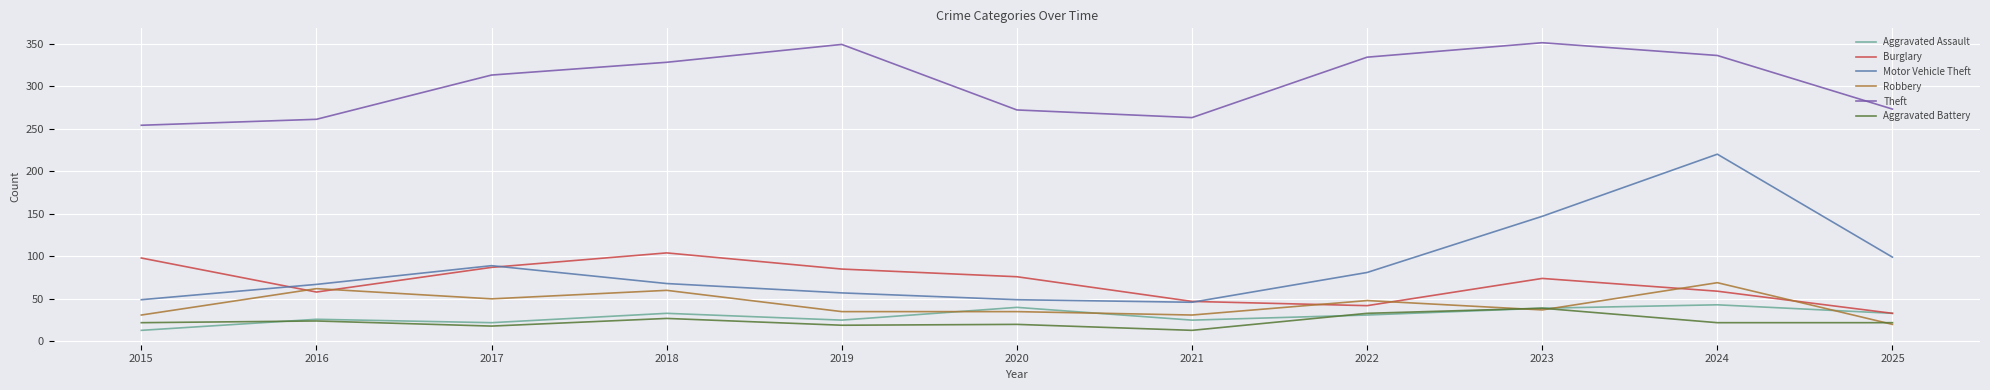

What is the difference between the maximum and minimum values in the Robbery series?

49